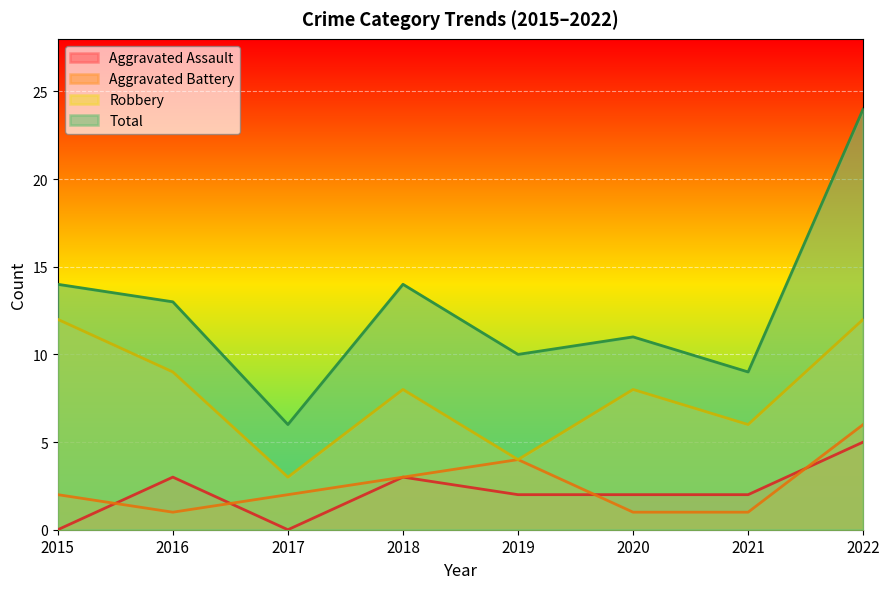

In Aggravated Assault, how many points are lower than both neighbors (excluding endpoints)?

1